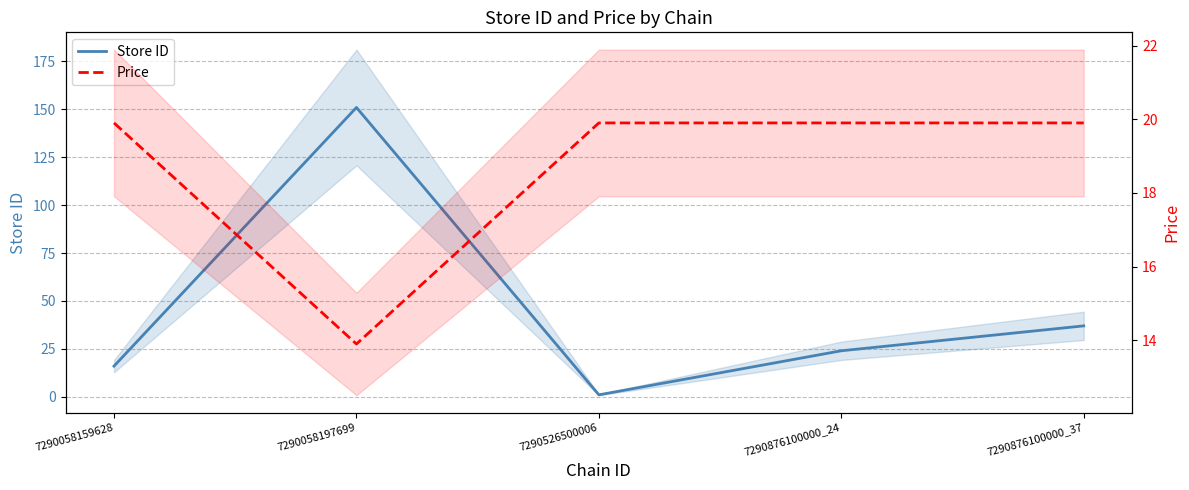

Between 7290876100000_24 and 7290876100000_37, which series saw the biggest shift?

Store ID